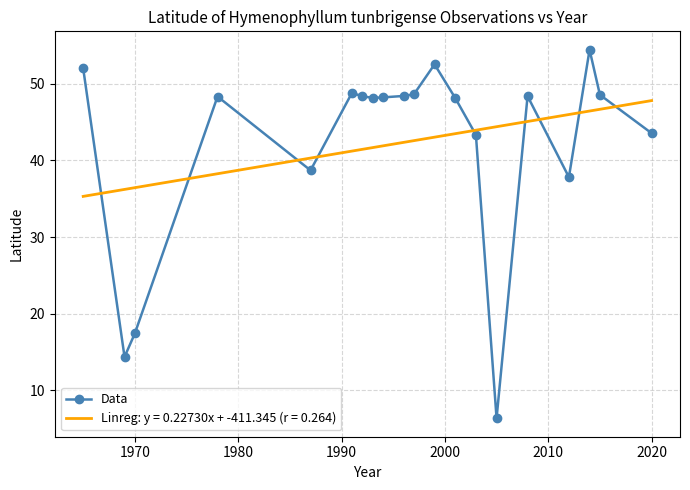

True or false: Data has a value of 13.7 at 2020.

False